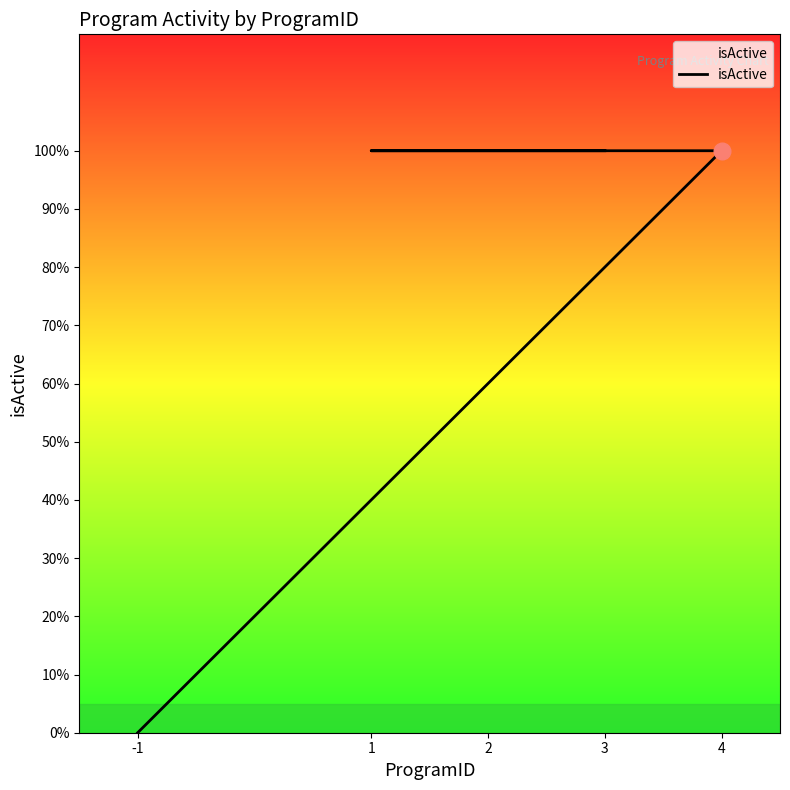

How many lines are shown in the chart?

1